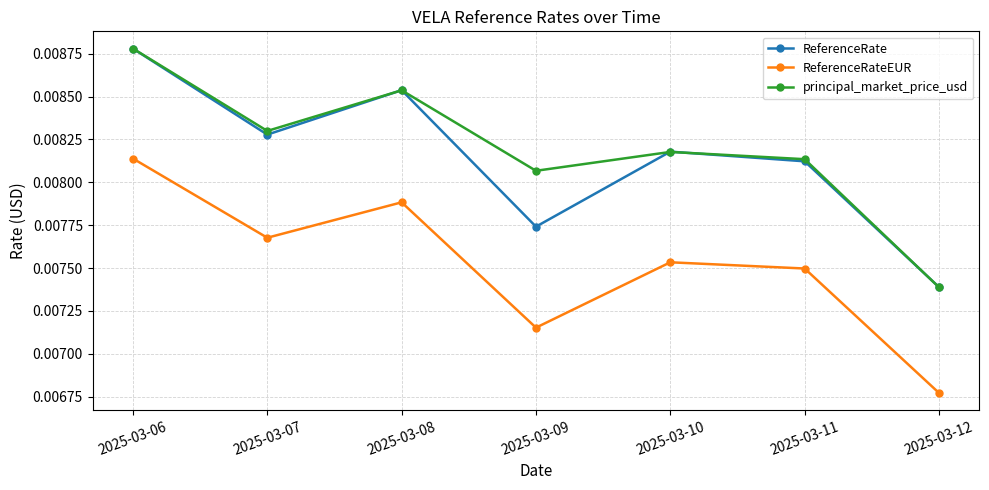

Is the value of ReferenceRateEUR at 2025-03-08 greater than the value of ReferenceRate at 2025-03-09?

Yes